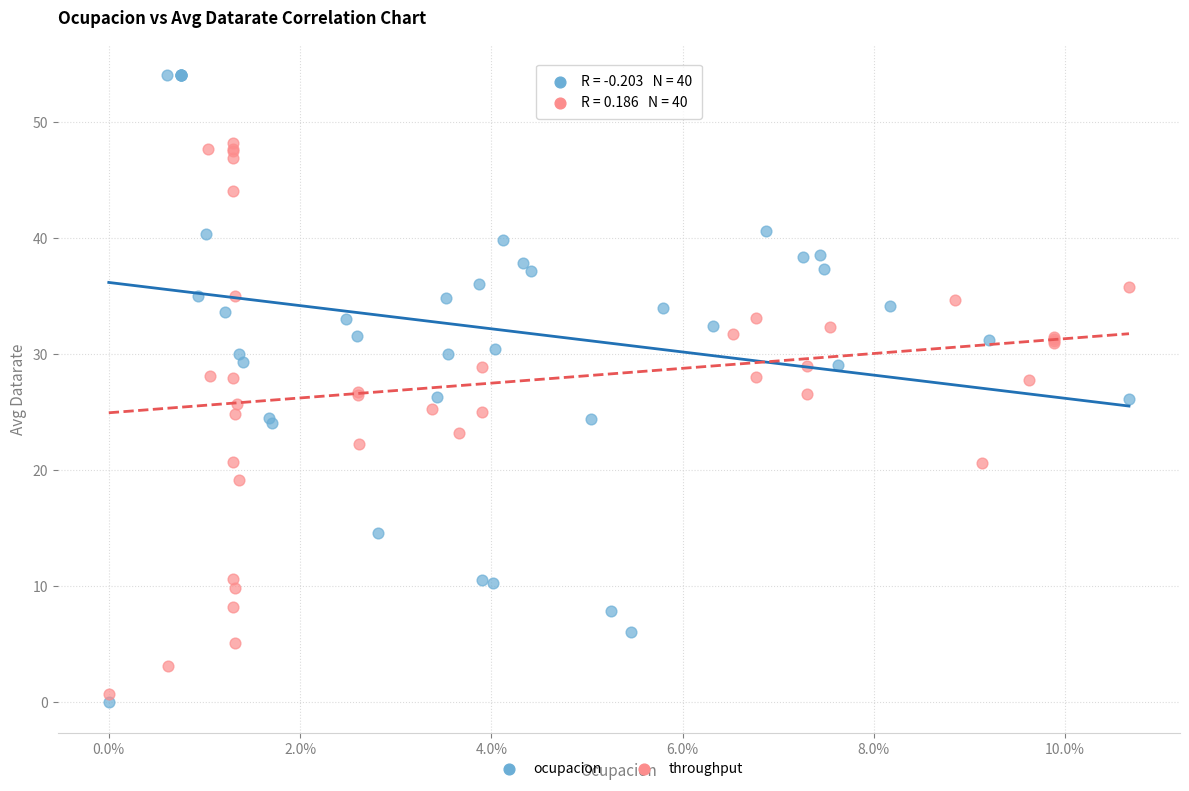

What are all the series names shown in the legend?

ocupacion, throughput